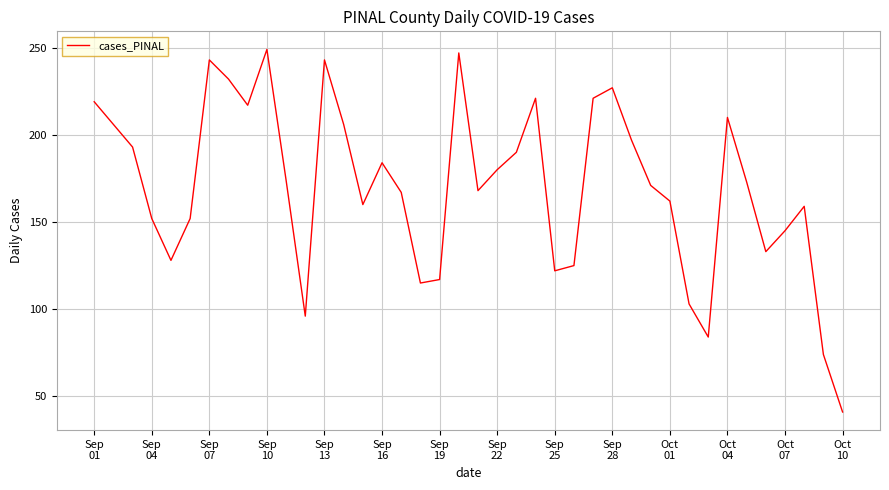

Reading right to left, transcribe all the data shown in this chart.

41	74	159	145	133	173	210	84	103	162	171	197	227	221	125	122	221	190	180	168	247	117	115	167	184	160	206	243	96	174	249	217	232	243	152	128	152	193	206	219